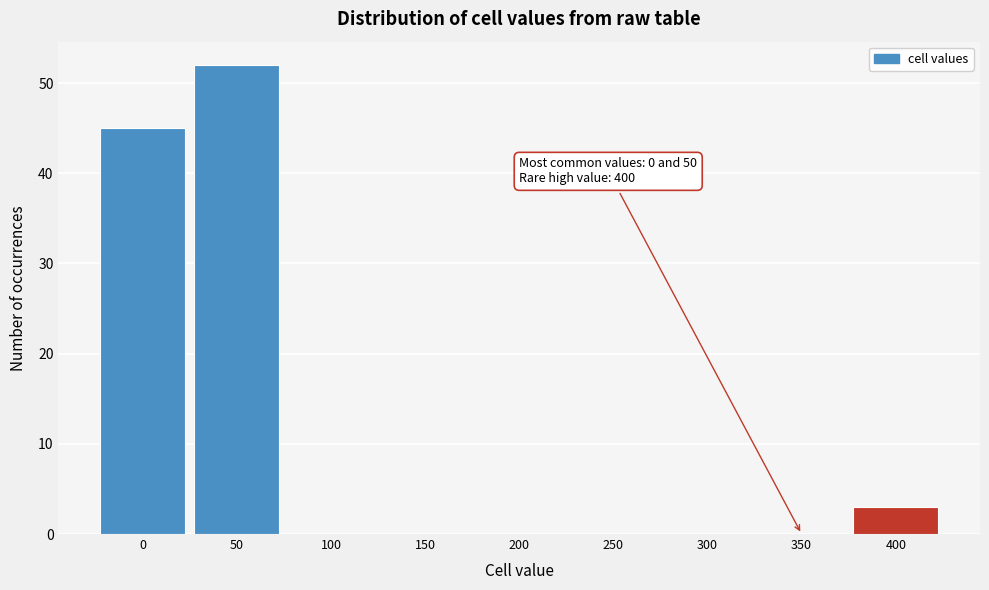

Reading right to left, transcribe all the data shown in this chart.

400=3	350=0	300=0	250=0	200=0	150=0	100=0	50=52	0=45